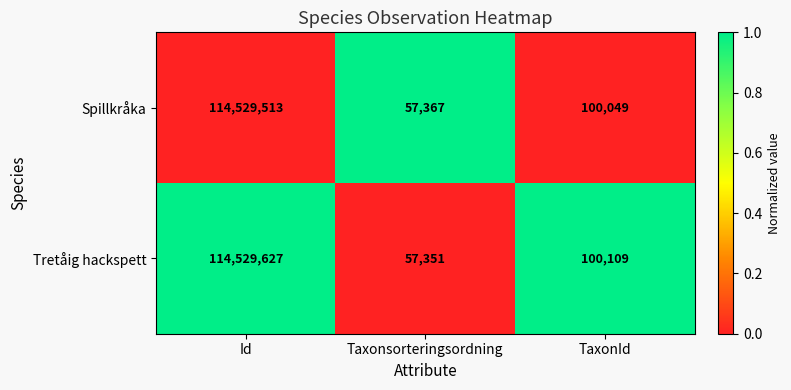

Between Taxonsorteringsordning and TaxonId, which series saw the biggest shift?

Tretåig hackspett